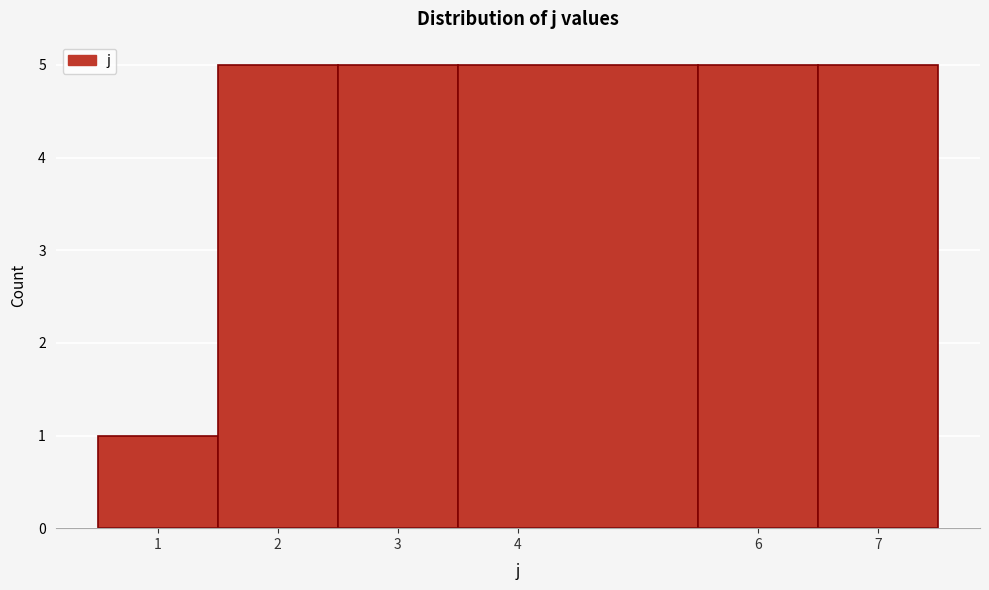

Reading left to right, transcribe this chart: for each bar, give the range it covers on the x-axis and its height. The values are not printed on the chart, so give them approximately, as read against the axis.

0.5 to 1.5: 1
1.5 to 2.5: 5
2.5 to 3.5: 5
3.5 to 5.5: 5
5.5 to 6.5: 5
6.5 to 7.5: 5